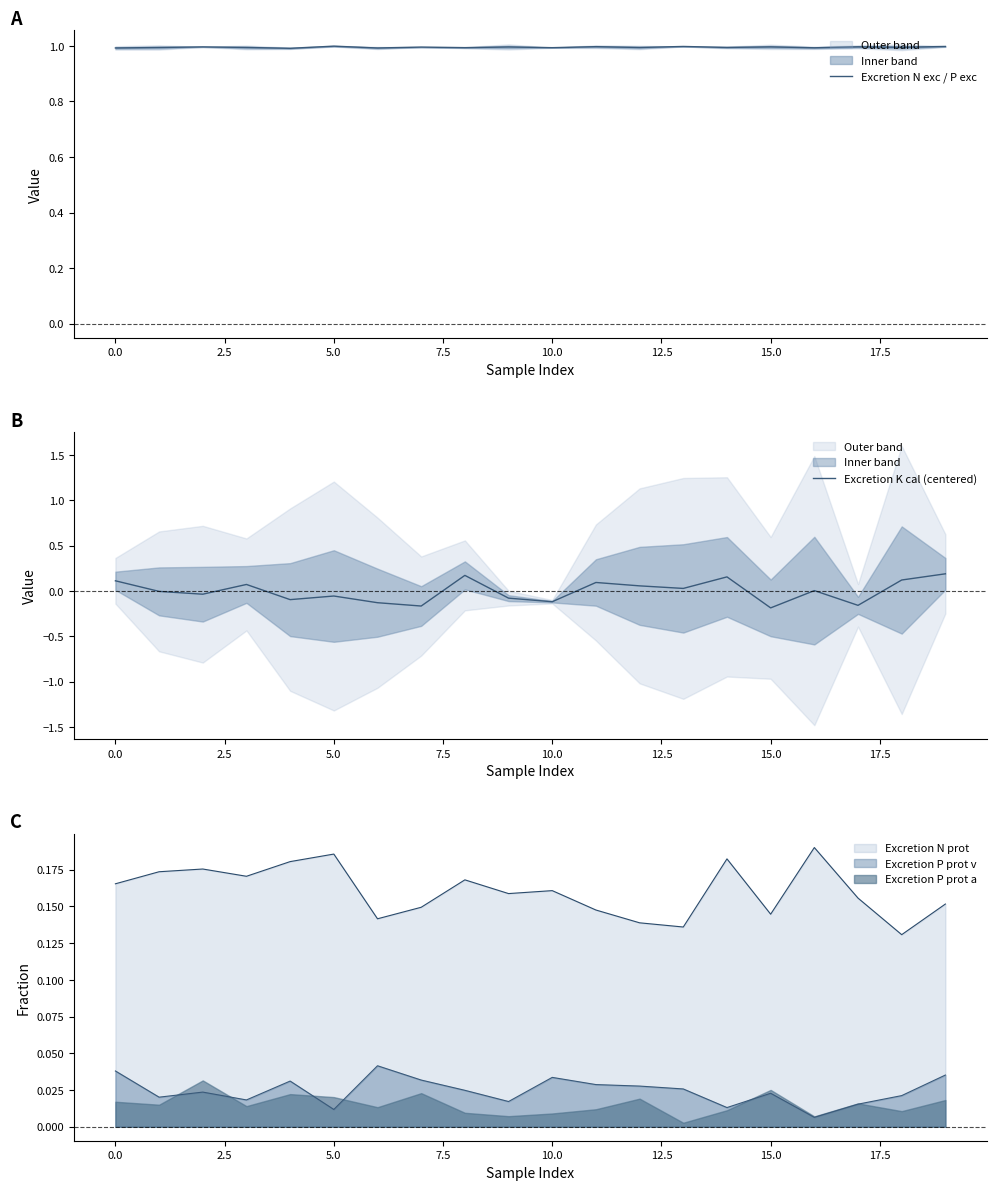

True or false: Excretion N prot and Excretion P prot v intersect in this chart.

False